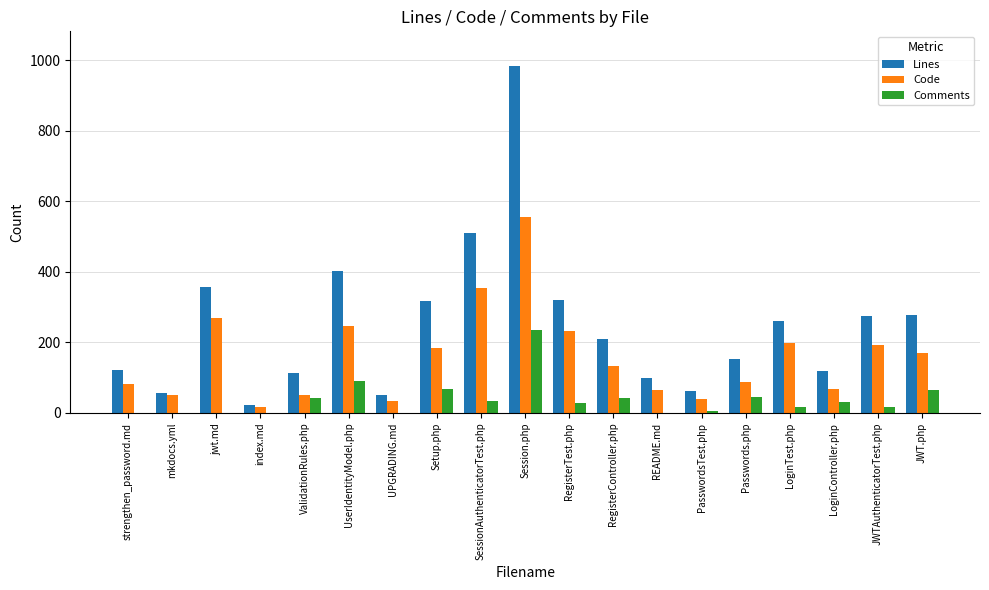

What is the average value of the Lines series?

248